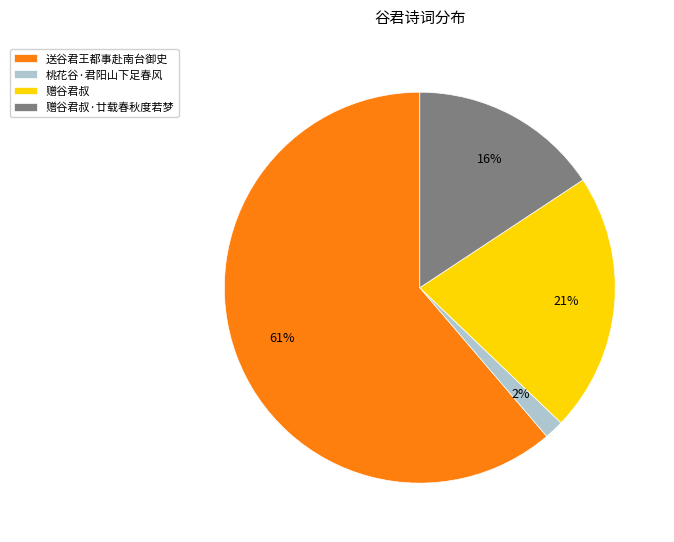

How many segments does this pie chart have?

4